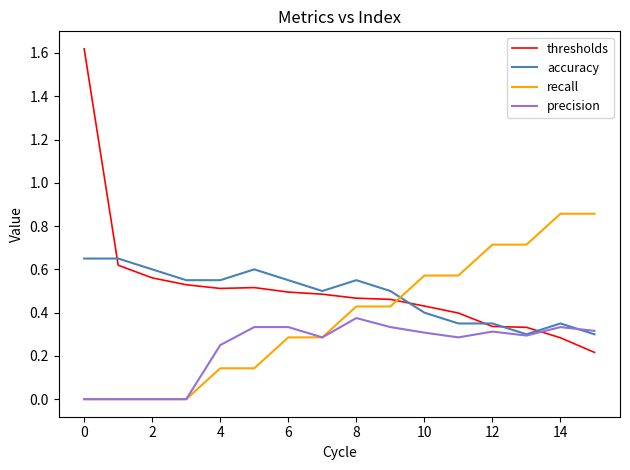

True or false: thresholds and precision intersect in this chart.

True